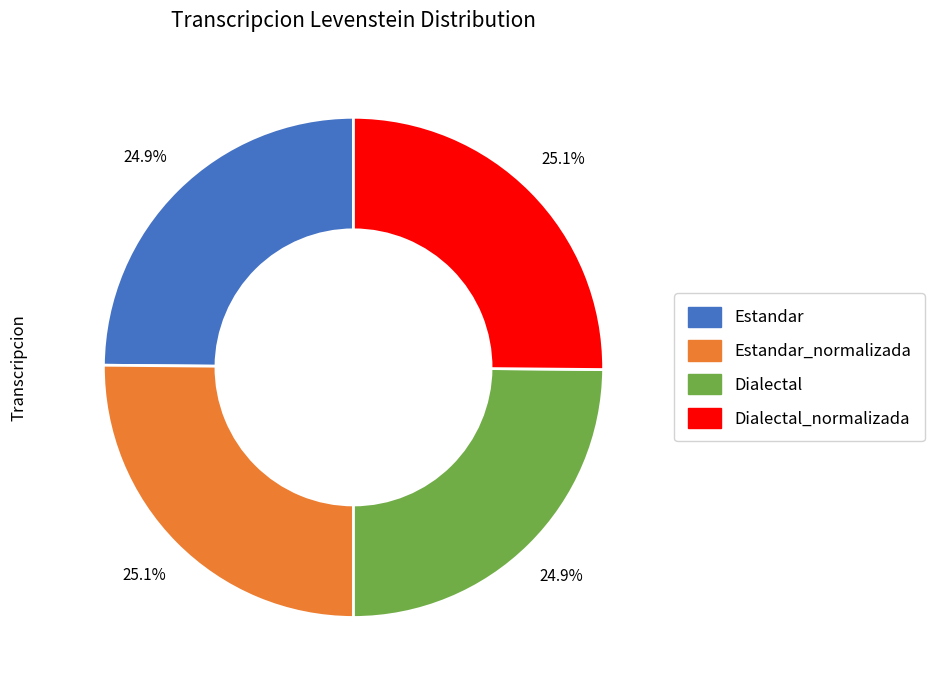

Is there a majority slice in this chart?

No